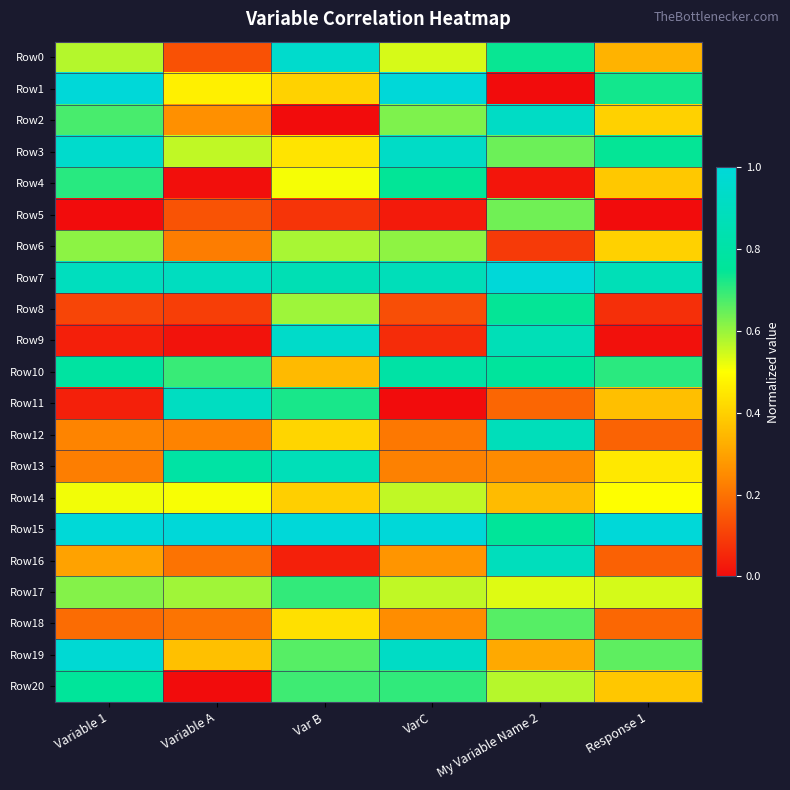

Which series has the largest total across all categories?

Row15